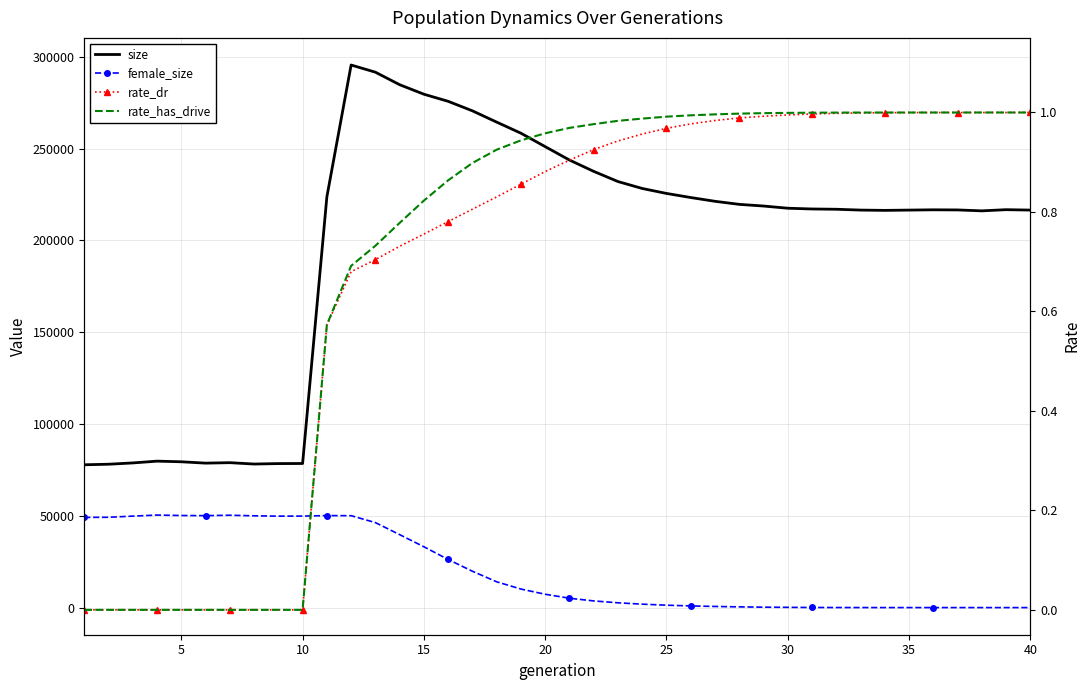

How many values in the size series exceed 217542?

19